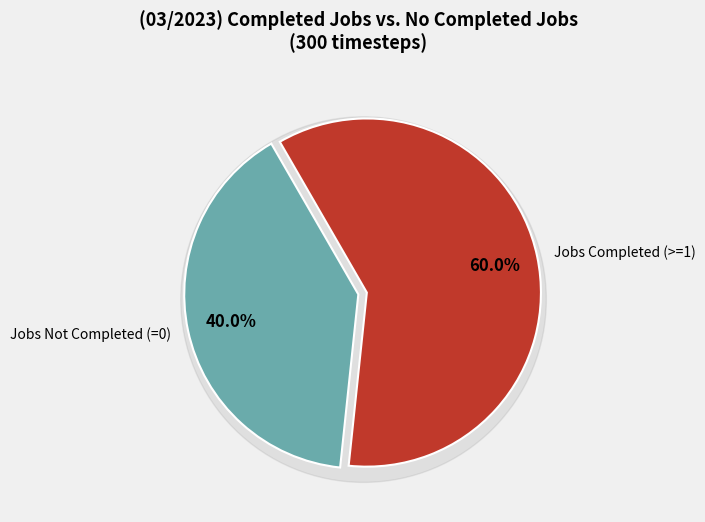

Is it true that completed_jobs>=1 is 43% of the pie?

False